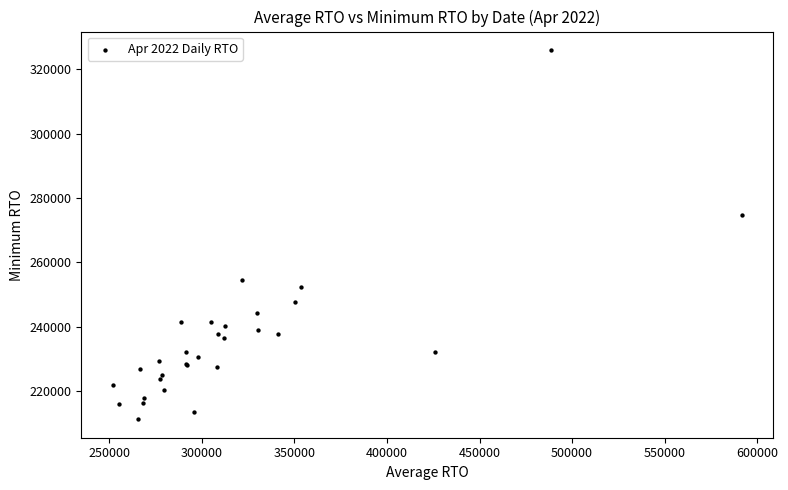

What Y value in the scatter plot is closest to 268612?

274857.1